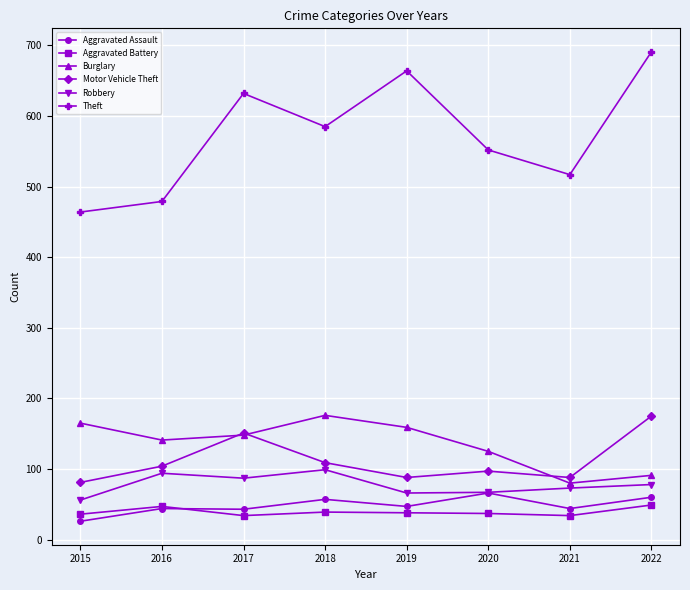

True or false: Robbery has more than 1 points higher than both neighbors.

True